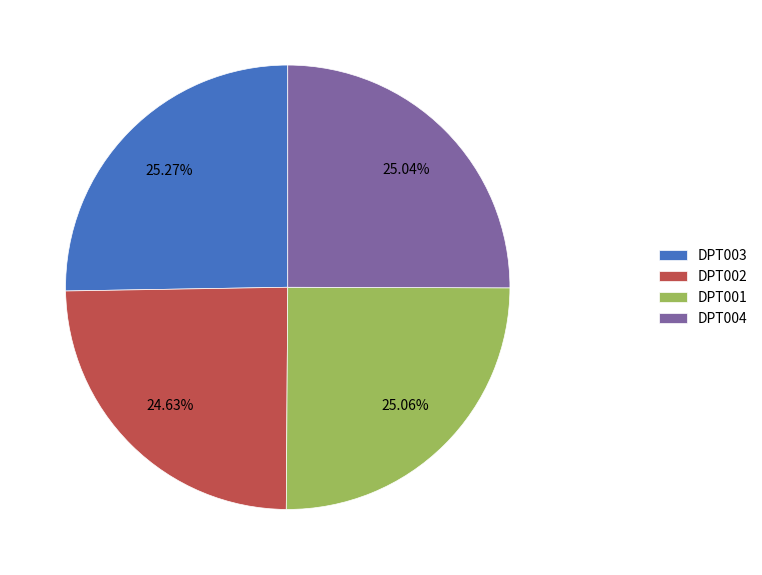

Is it true that DPT003 is 25% of the pie?

True